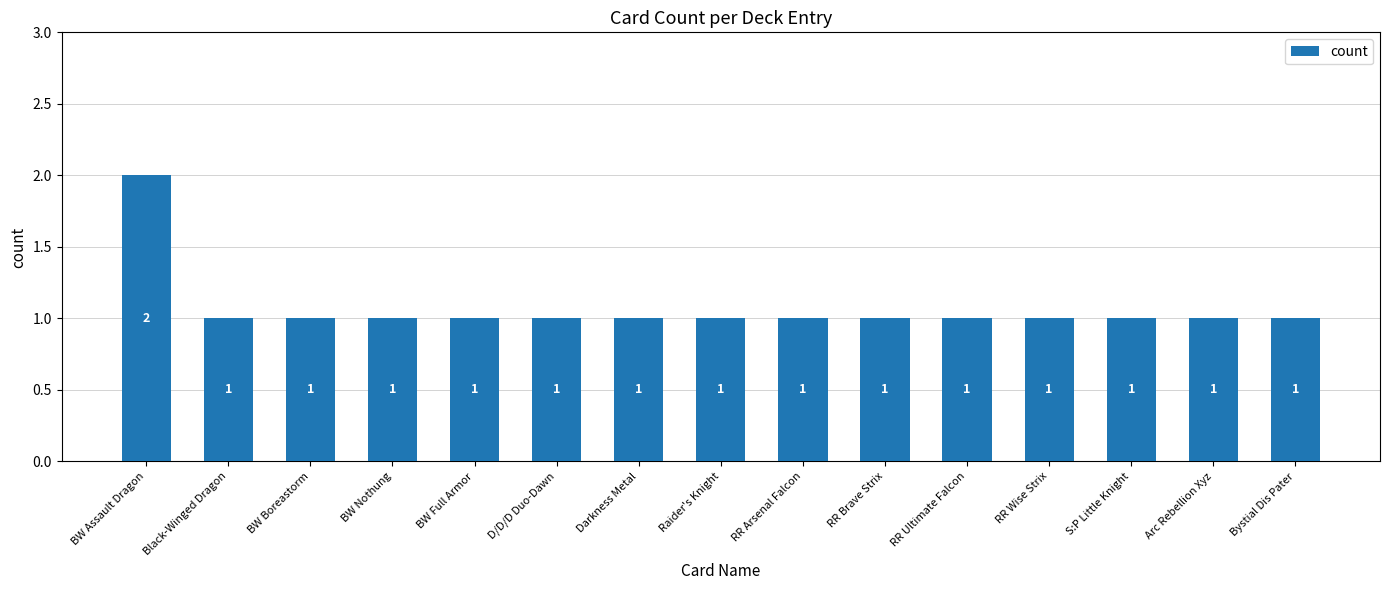

What is the ratio of the value at Bystial Dis Pater to the value at BW Boreastorm?

1.0